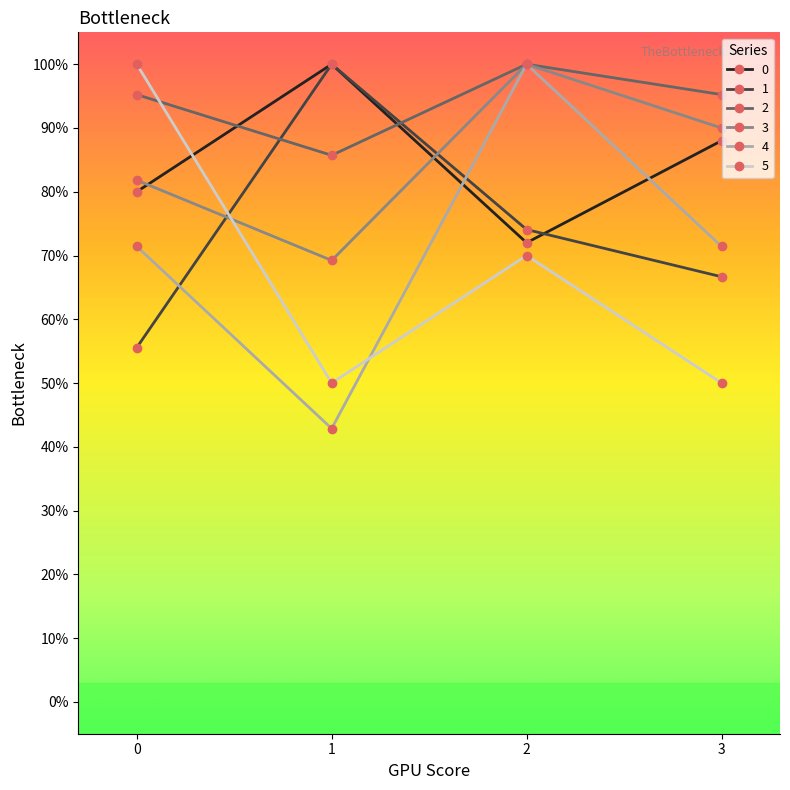

What are all the series names shown in the legend?

0, 1, 2, 3, 4, 5